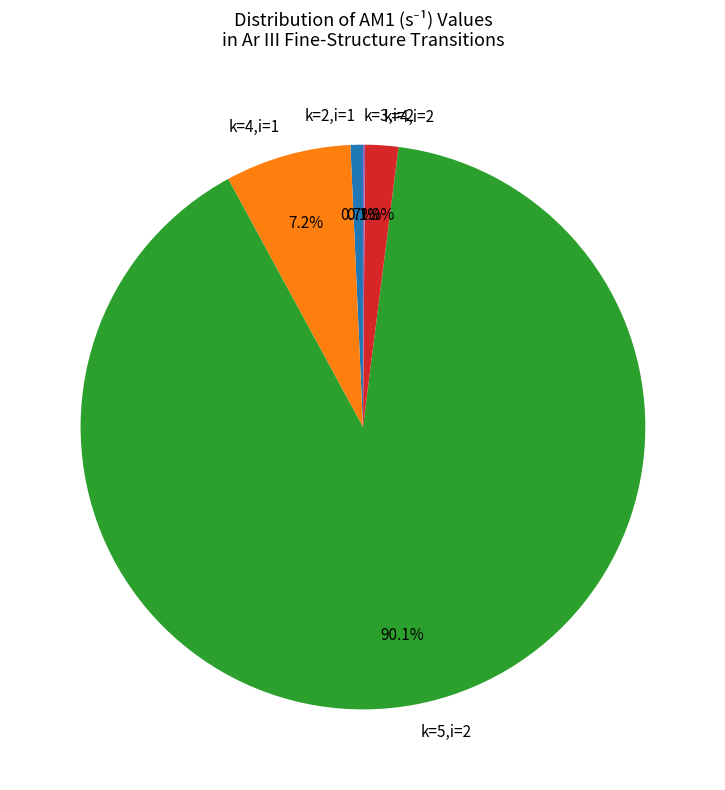

Which category accounts for the majority?

k=5,i=2